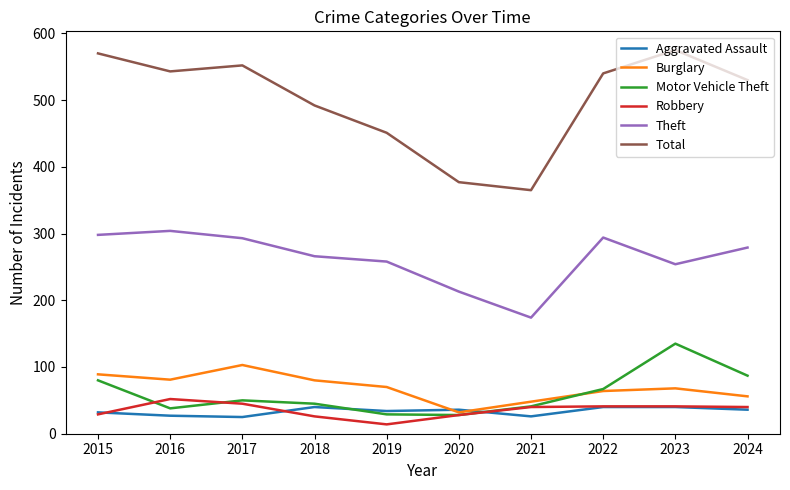

What is the difference between the second highest and minimum values in the Theft series?

124